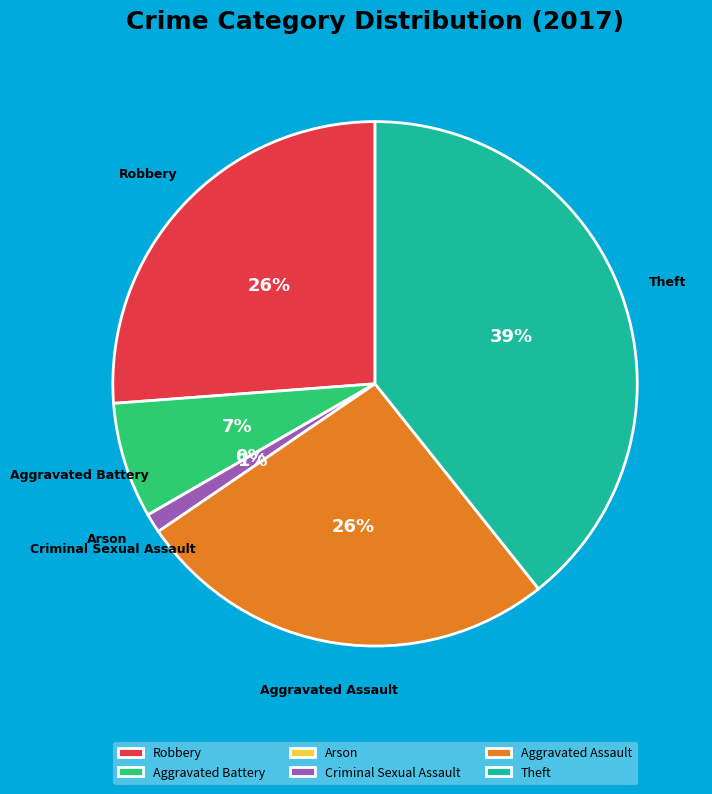

To the nearest percent, what percentage of the pie is Theft?

39%